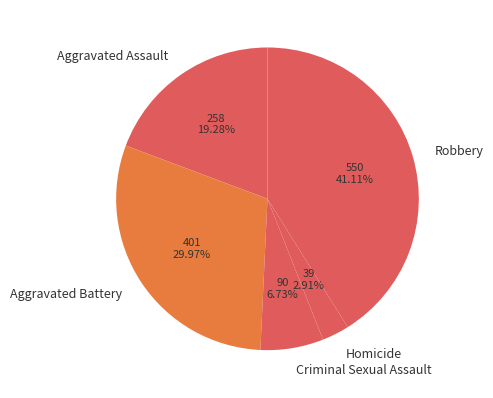

Which category has the smallest portion of the pie?

Homicide